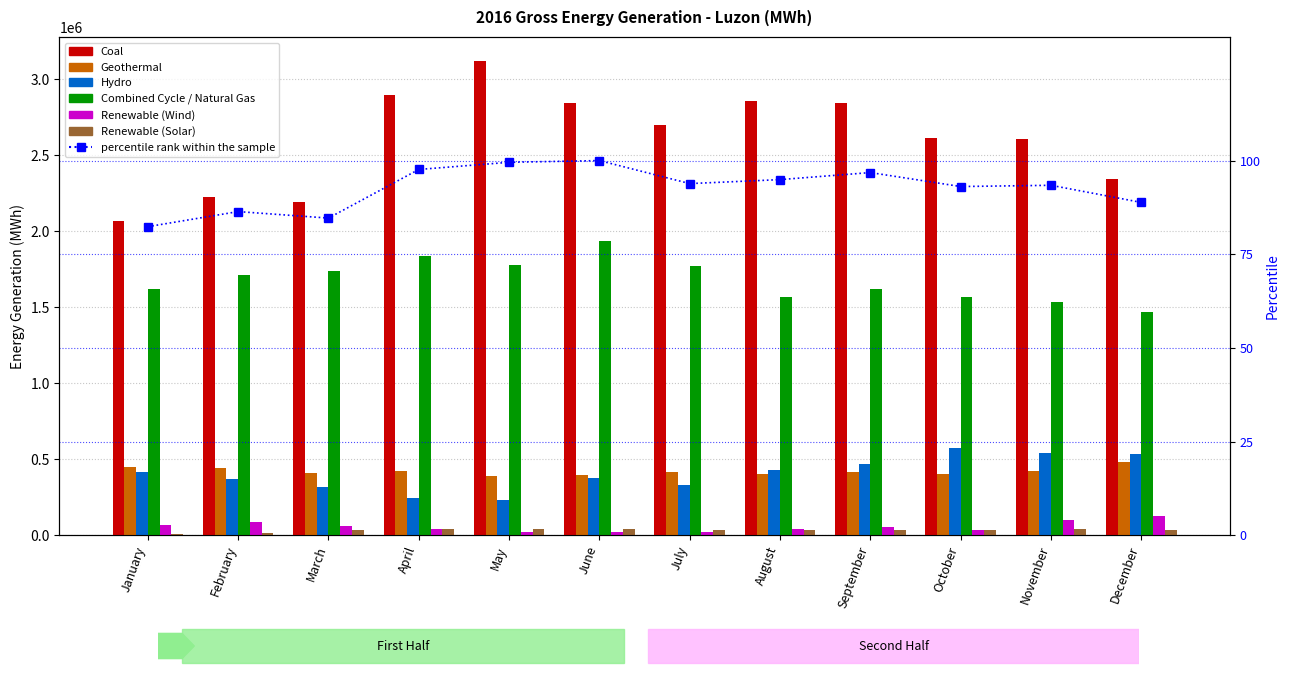

How many categories are shown in the chart?

12